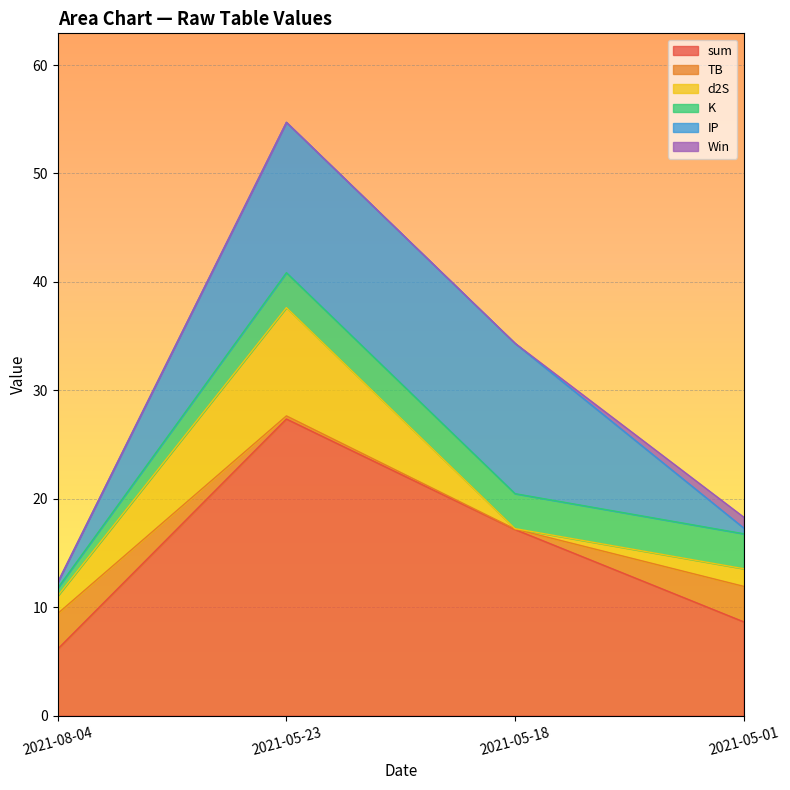

How many categories are shown in the chart?

4